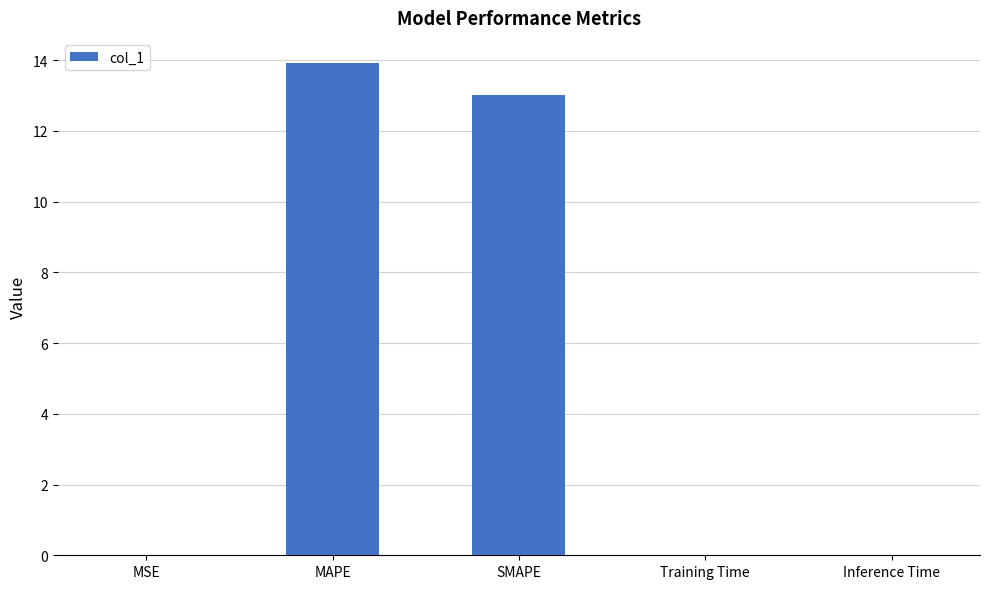

What is the greatest value displayed?

13.9